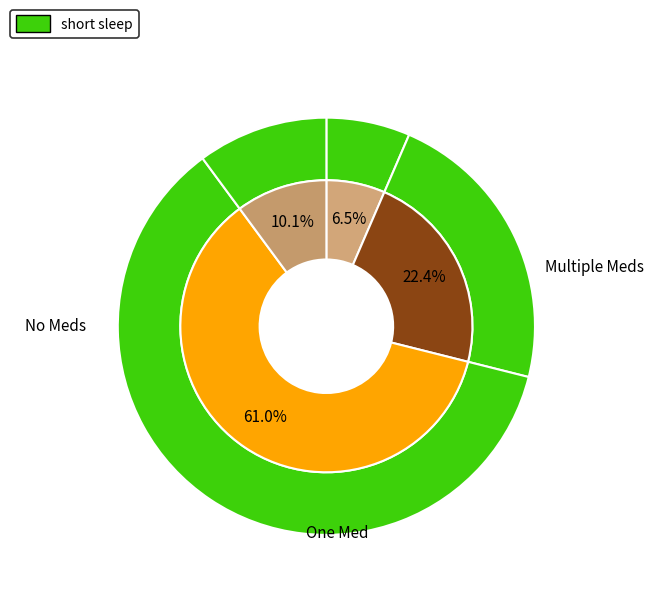

To the nearest percent, what is the average slice percentage?

25%